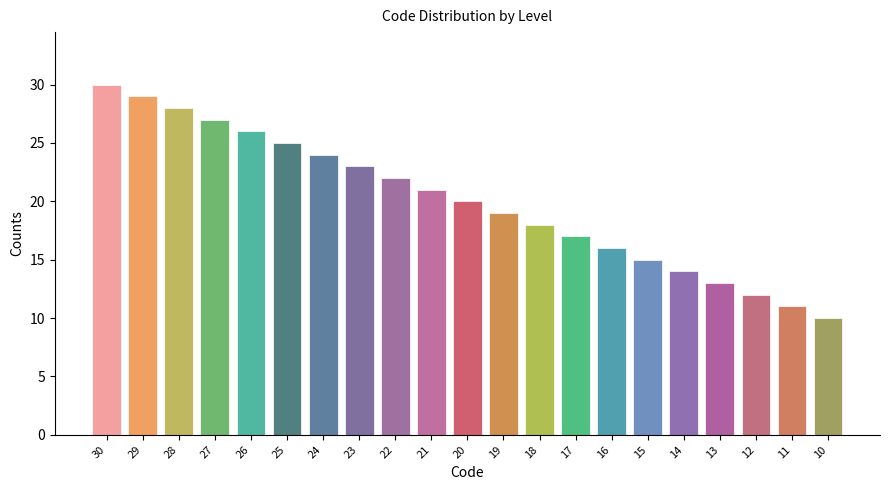

Approximately how many times larger is the value at 16 compared to 21?

0.8